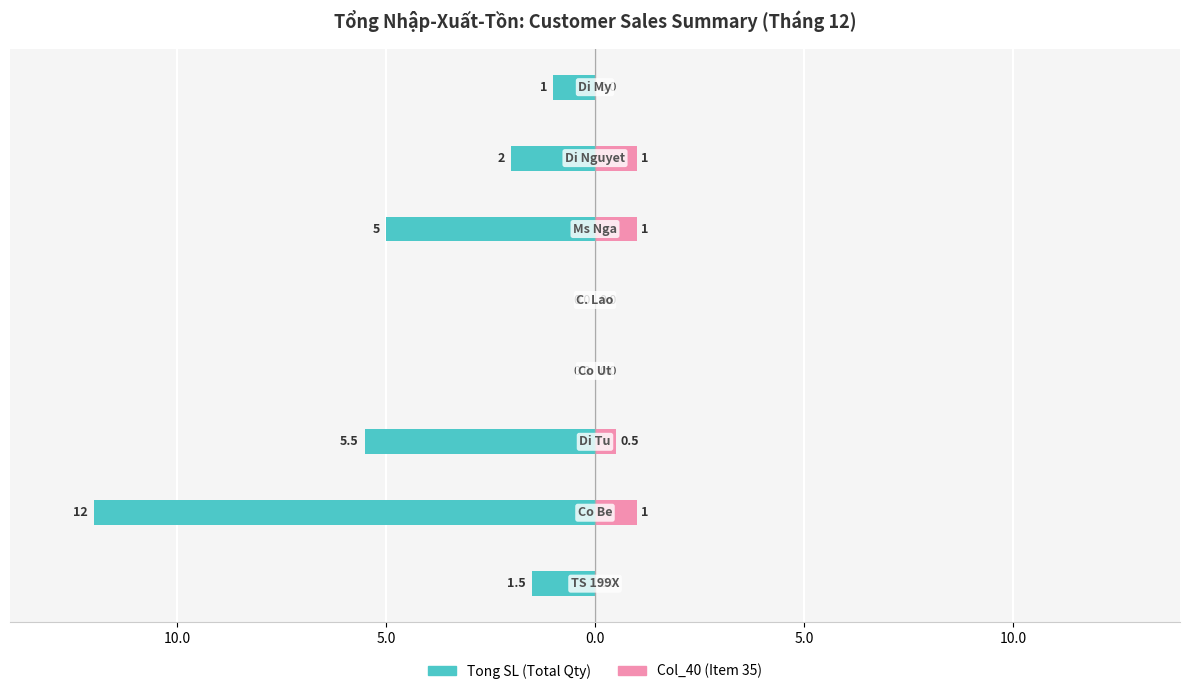

What value does the Tong SL (Total Qty) series have at 7?

-1.0